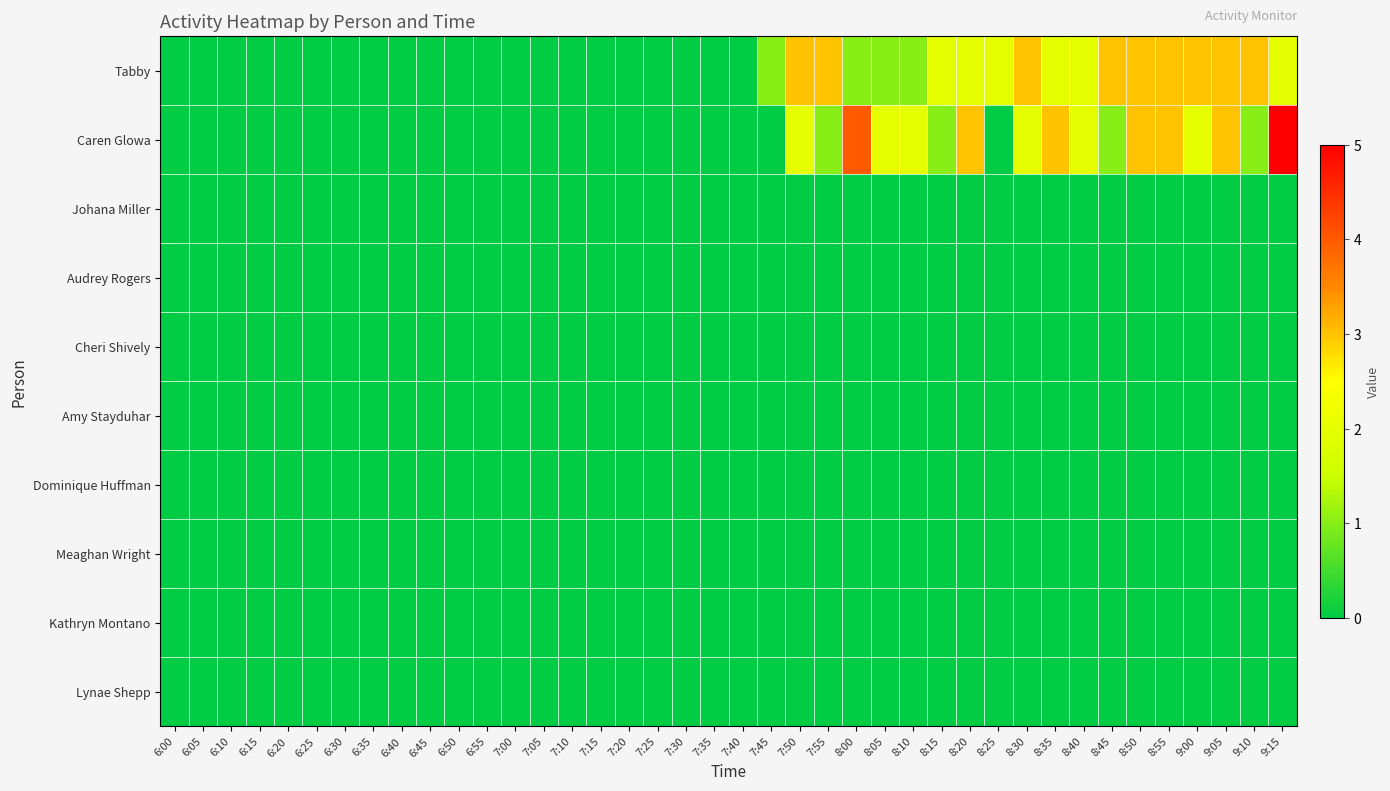

Which category has the lowest value across all series?

6:00